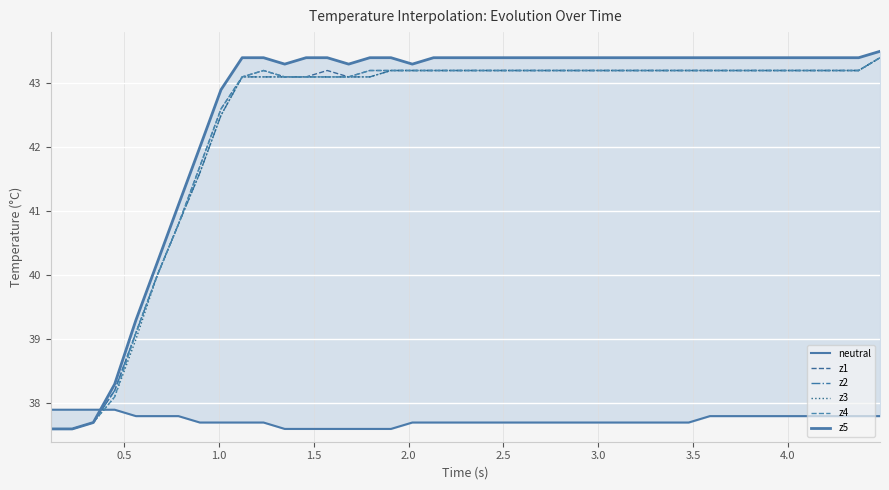

What is the minimum value for z4?

37.6